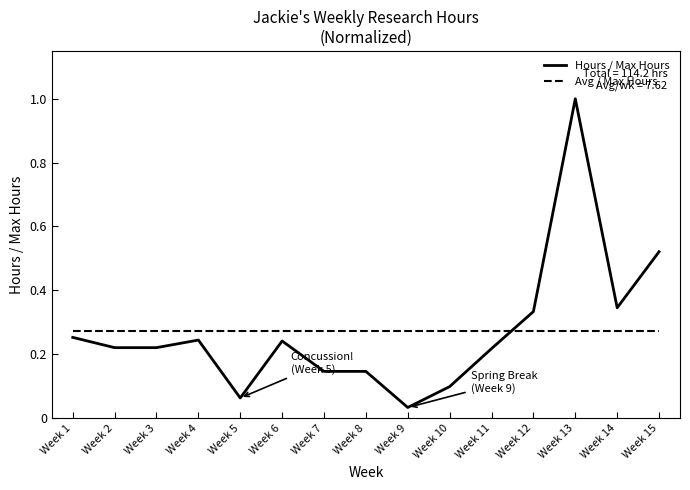

What is the total value across all series at Week 14?

0.6